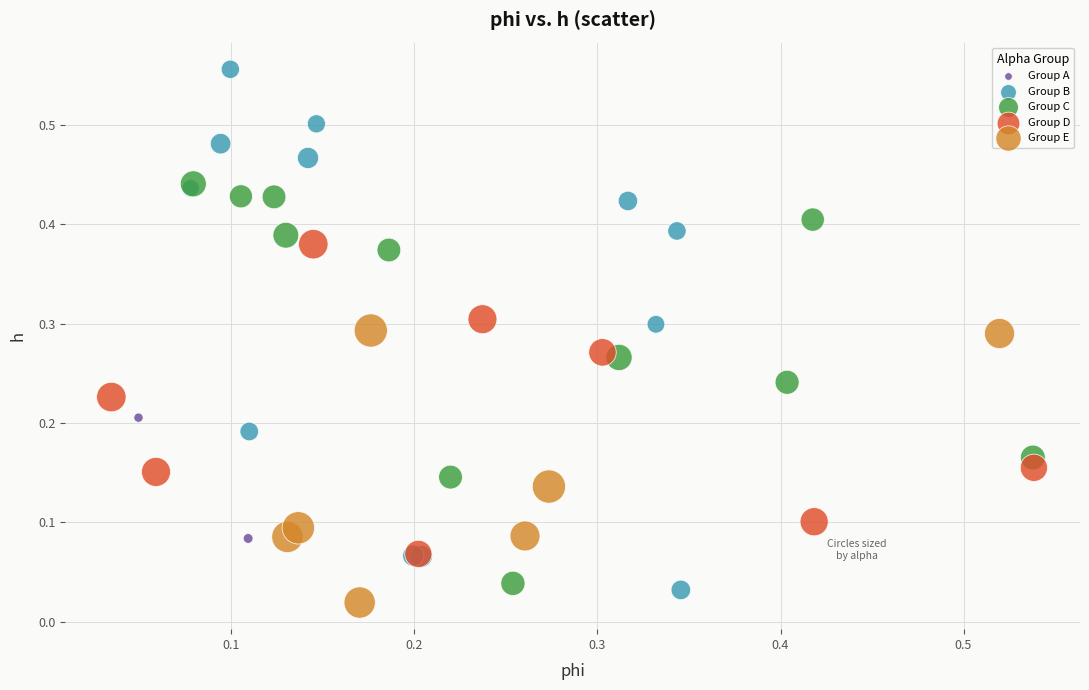

What are all the series names shown in the legend?

Group A, Group B, Group C, Group D, Group E